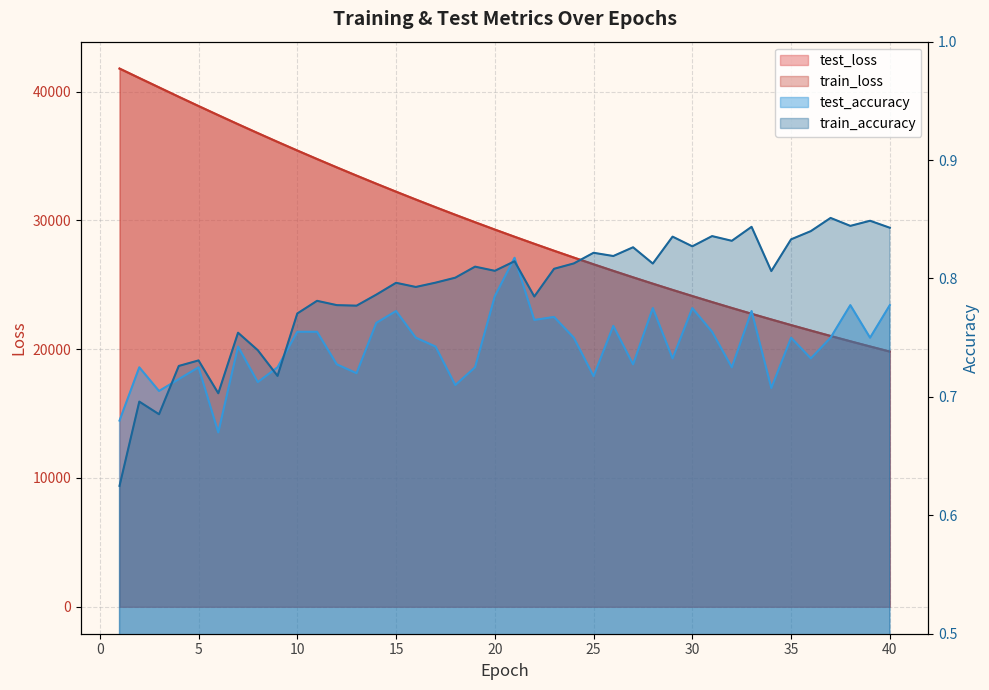

At which category does the chart reach its peak across all series?

1